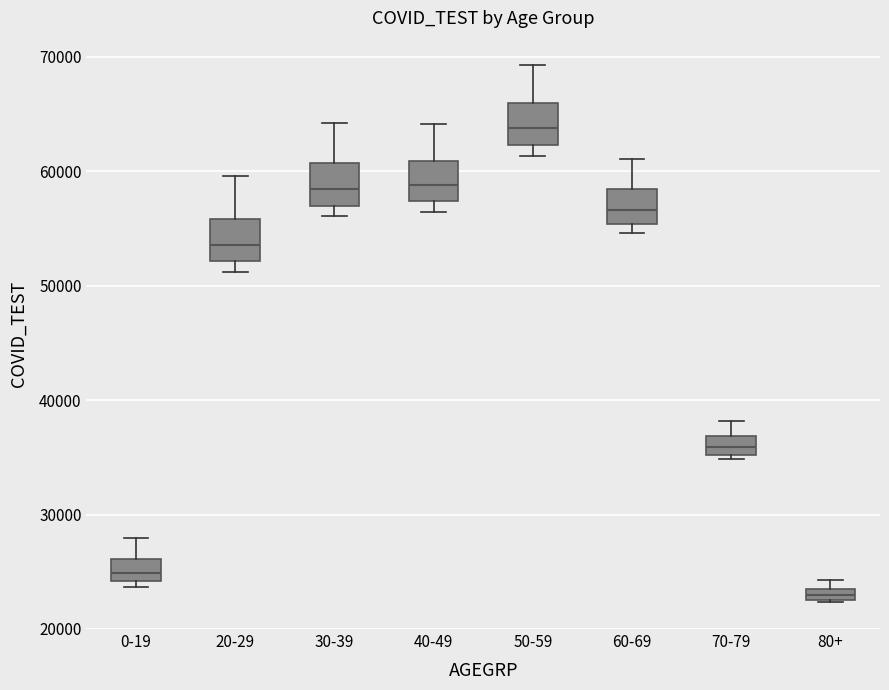

Where does the median line of the box for 30-39 sit on the y-axis? The values are not printed on the chart, so give them approximately, as read against the axis.

58000